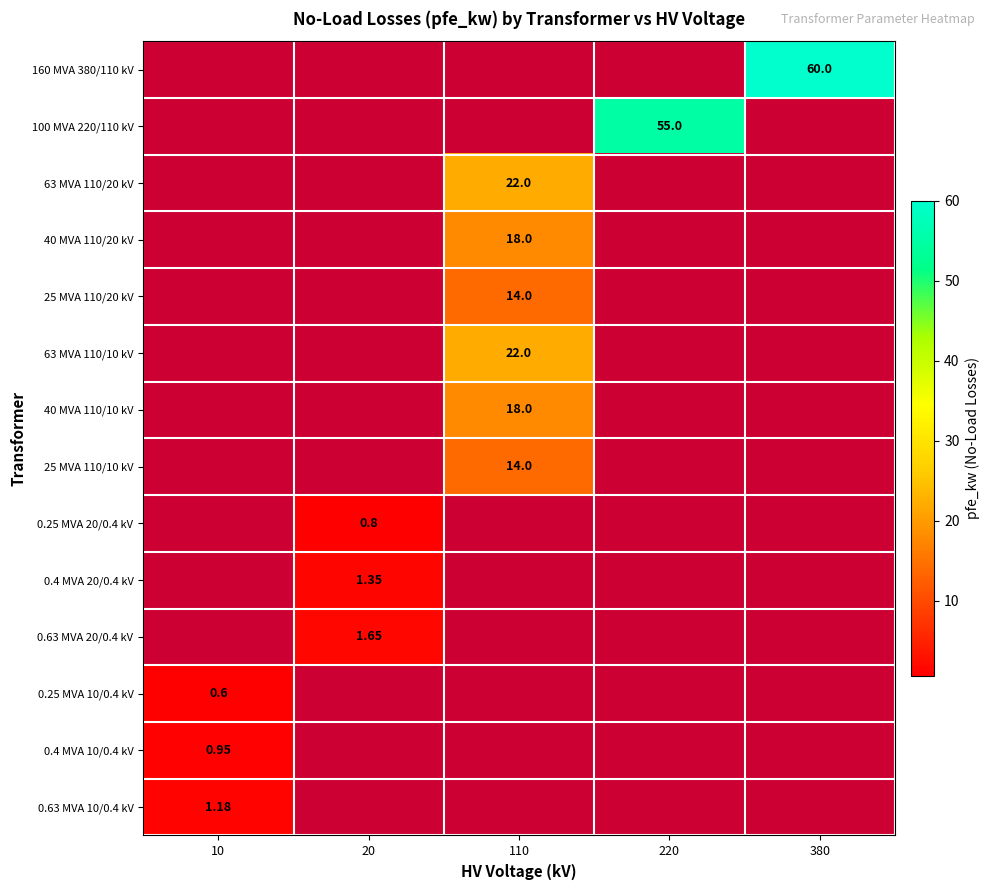

Is the value of 160 MVA 380/110 kV at 380 greater than the value of 25 MVA 110/10 kV at 110?

Yes